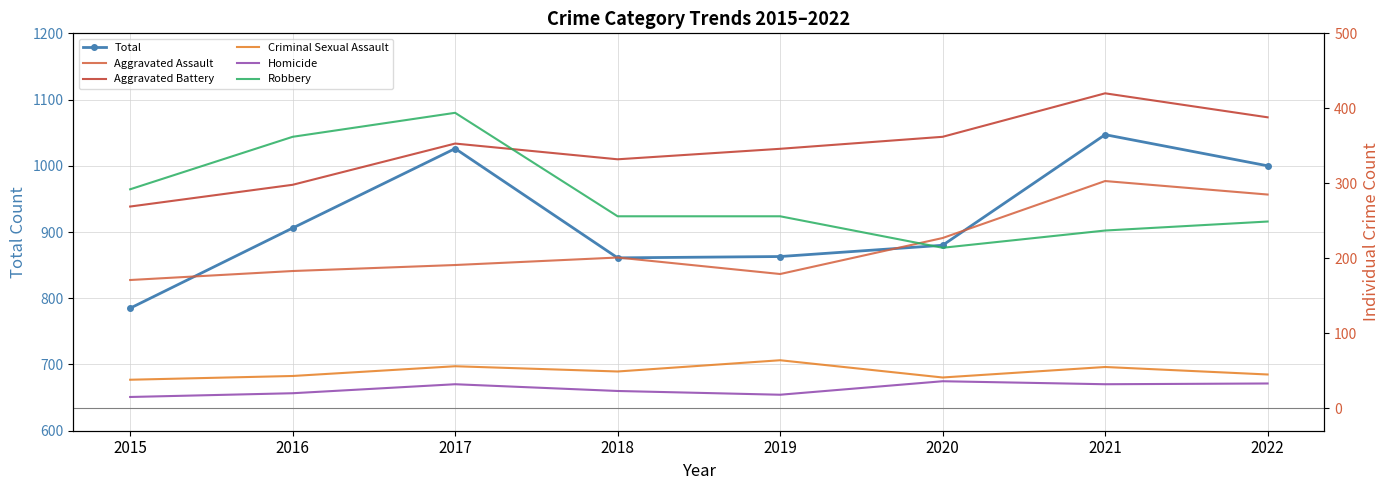

Reading left to right, list all the values displayed in this chart.

Total: 785	906	1026	861	863	880	1047	1000
Aggravated Assault: 171	183	191	201	179	227	303	285
Aggravated Battery: 269	298	353	332	346	362	420	388
Criminal Sexual Assault: 38	43	56	49	64	41	55	45
Homicide: 15	20	32	23	18	36	32	33
Robbery: 292	362	394	256	256	214	237	249